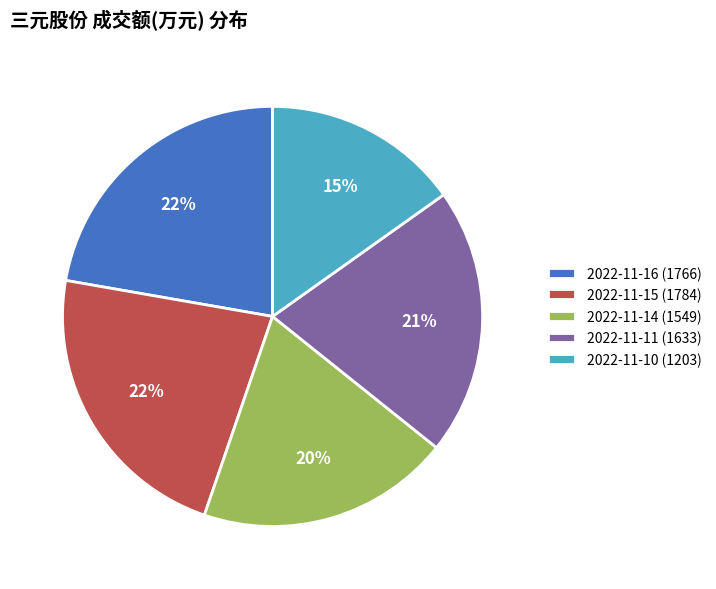

The 2022-11-14 (1549) slice represents 10% of the pie. True or false?

False